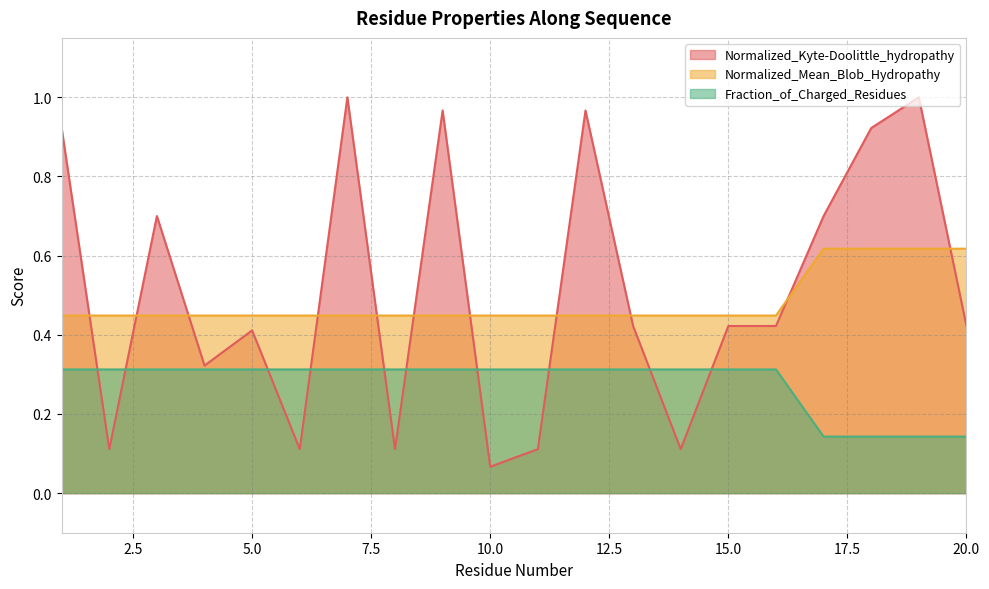

What is the minimum value for Normalized_Kyte-Doolittle_hydropathy?

0.1